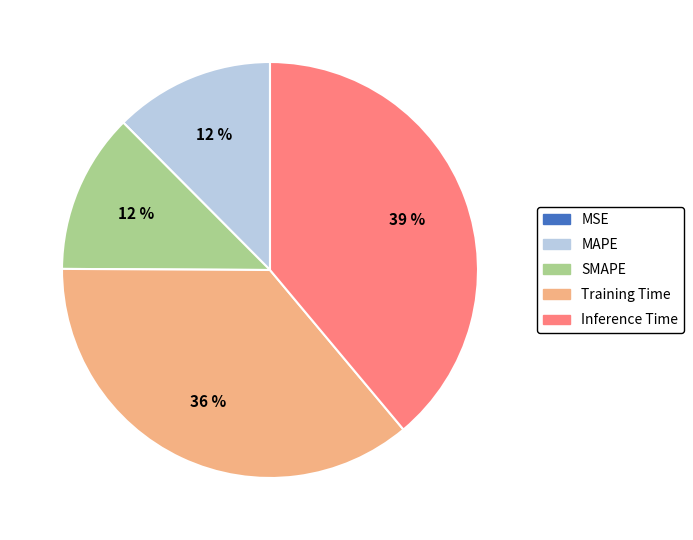

What is the largest slice in the pie chart?

Inference Time